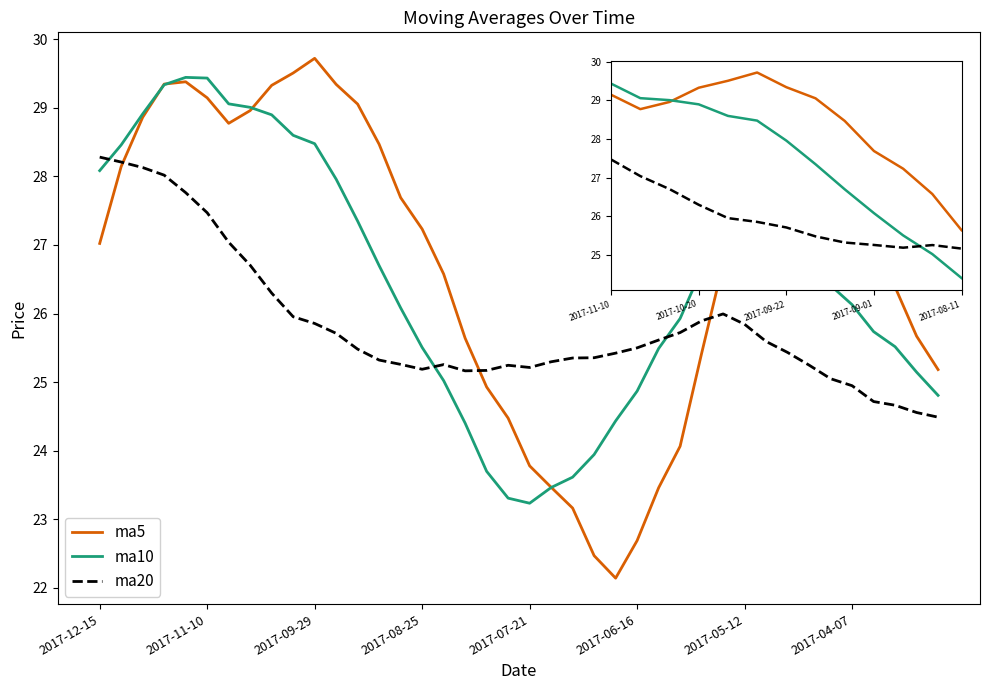

Rank the series by their average value, from lowest to highest.

ma20, ma10, ma5